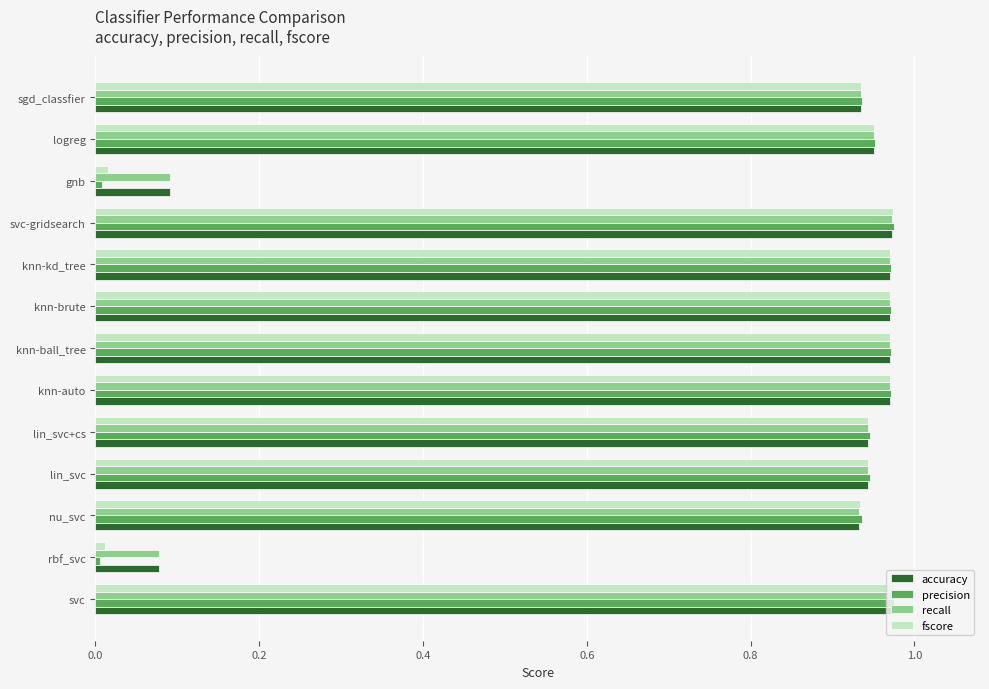

The value of accuracy at knn-kd_tree is 0.6. True or false?

False